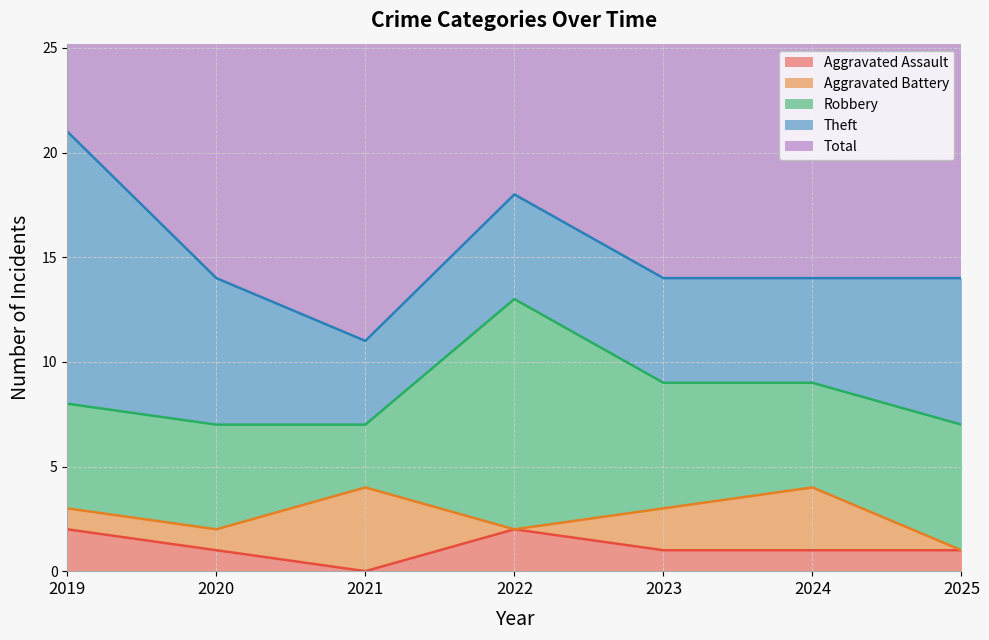

At which label does Aggravated Assault reach its minimum?

2021